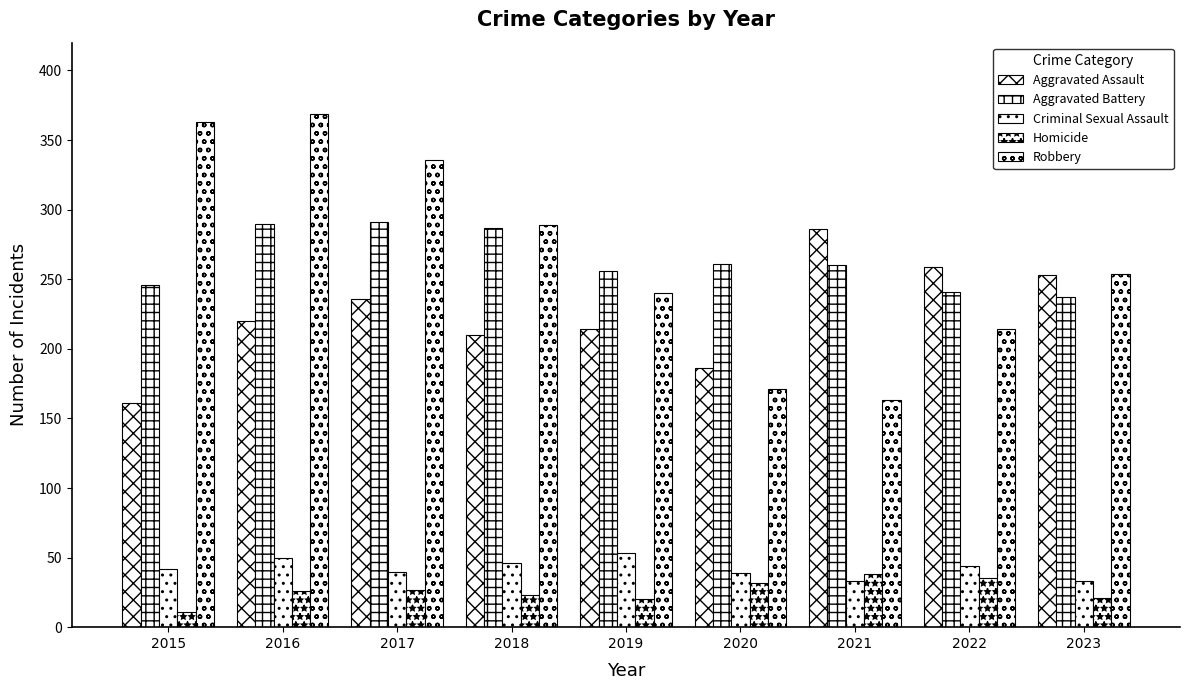

At which category does the chart reach its peak across all series?

2016